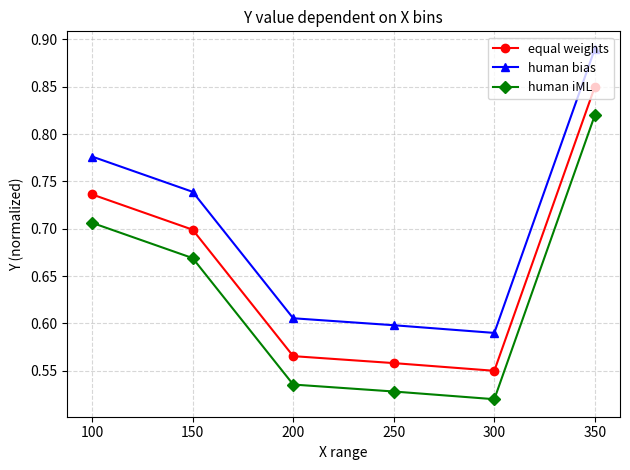

How many lines are shown in the chart?

3